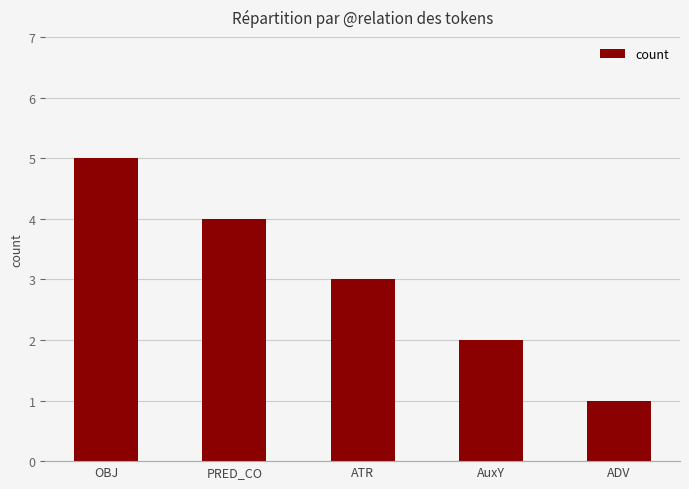

Reading right to left, what are all the values shown in this chart?

1	2	3	4	5